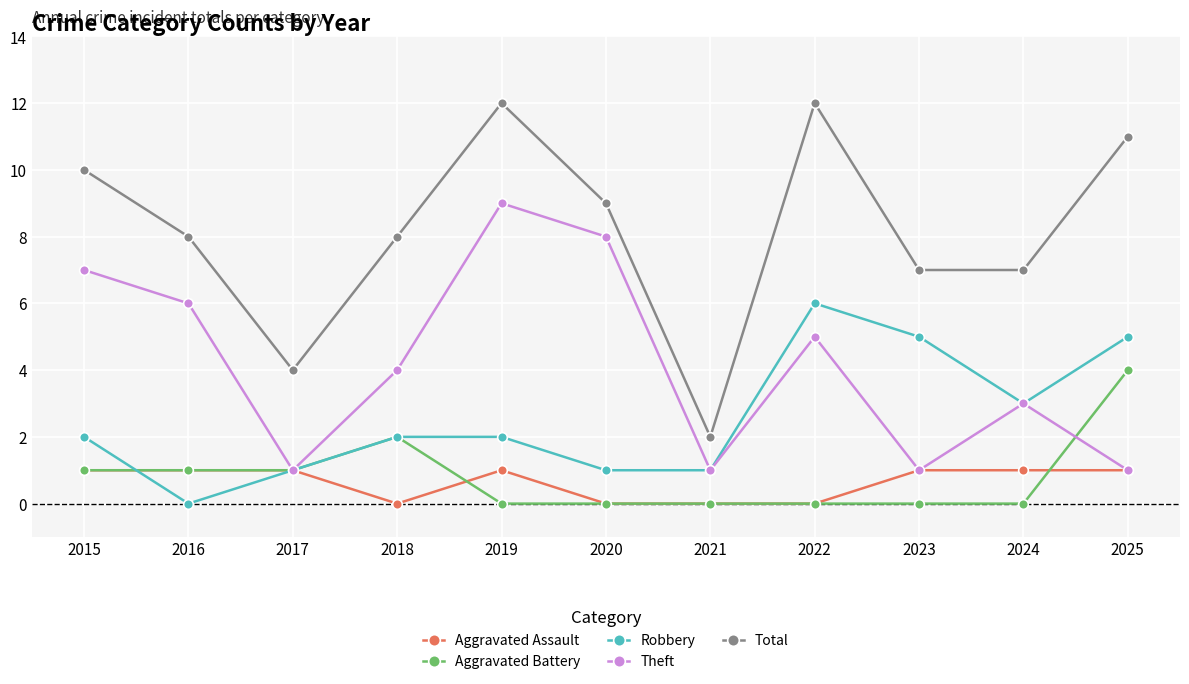

At which category is the sum across all series the highest?

2019